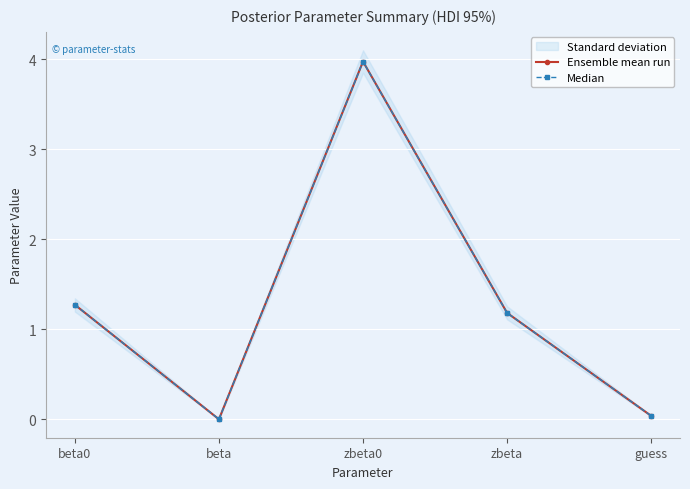

Which category has the lowest value across all series?

beta